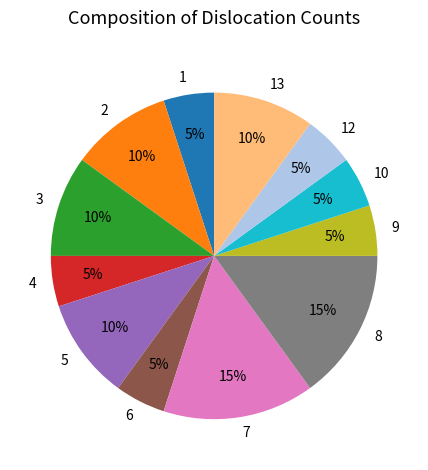

Is there any slice that represents more than half of the pie?

No